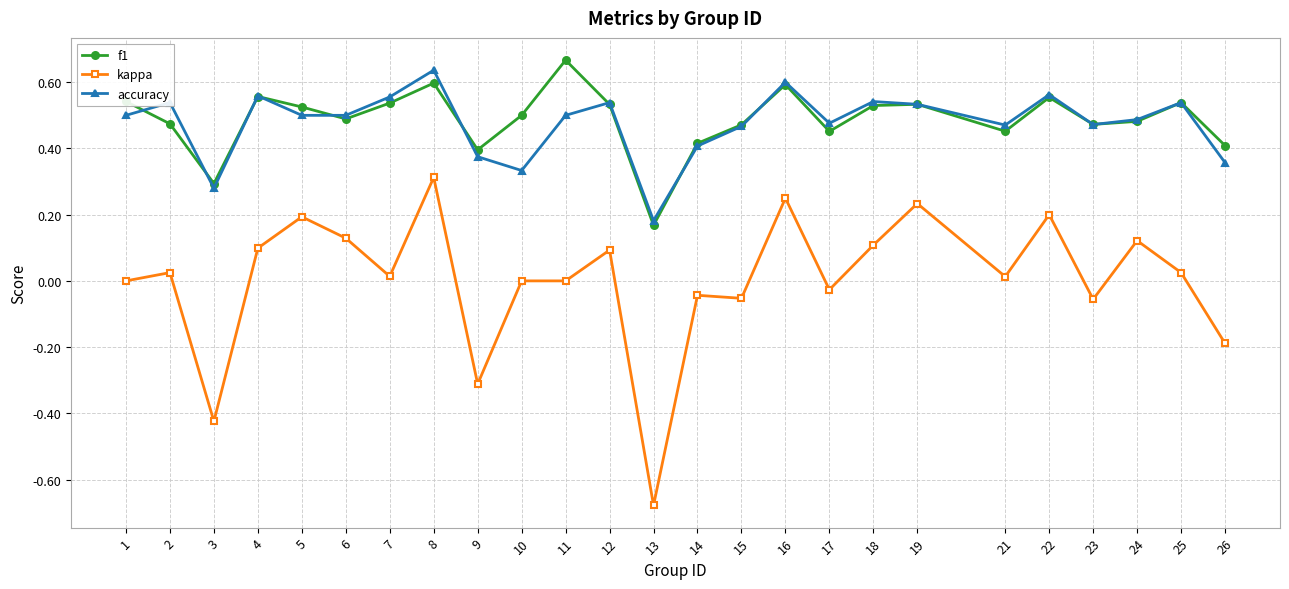

True or false: accuracy and kappa cross at least once.

False